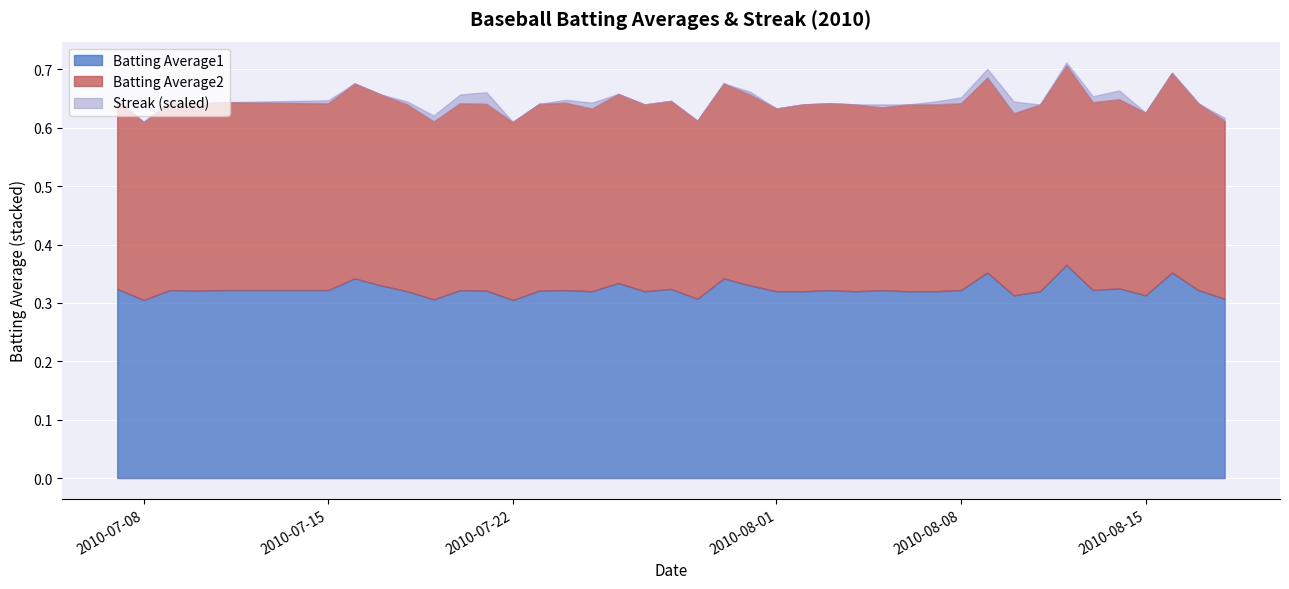

What is the label of the 34th point from the right?

2010-07-16